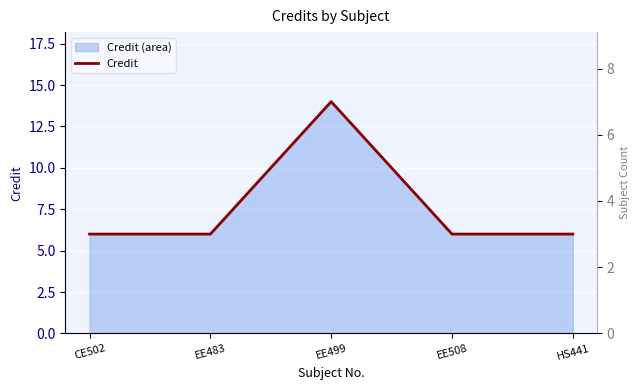

Reading left to right, extract all data points from this chart.

6	6	14	6	6